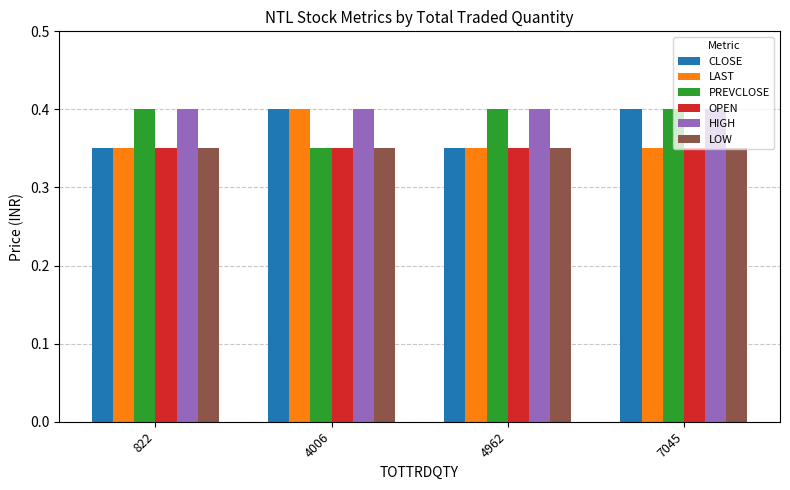

What is the sum of the OPEN values at 4006 and 7045?

0.7